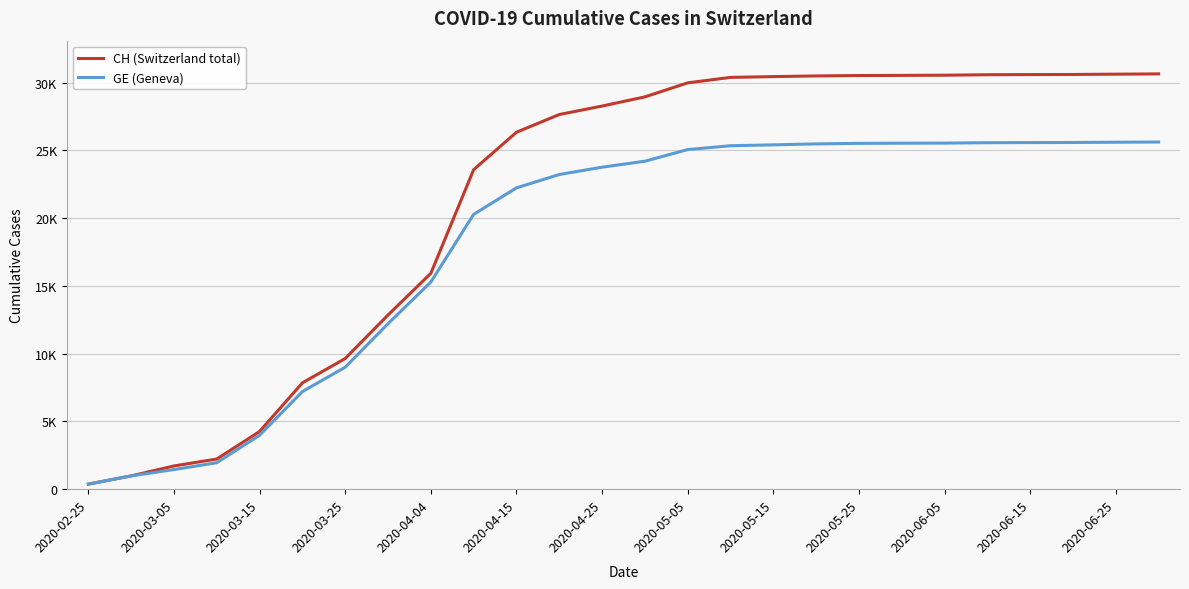

Is this an area chart (filled region under the line)?

No